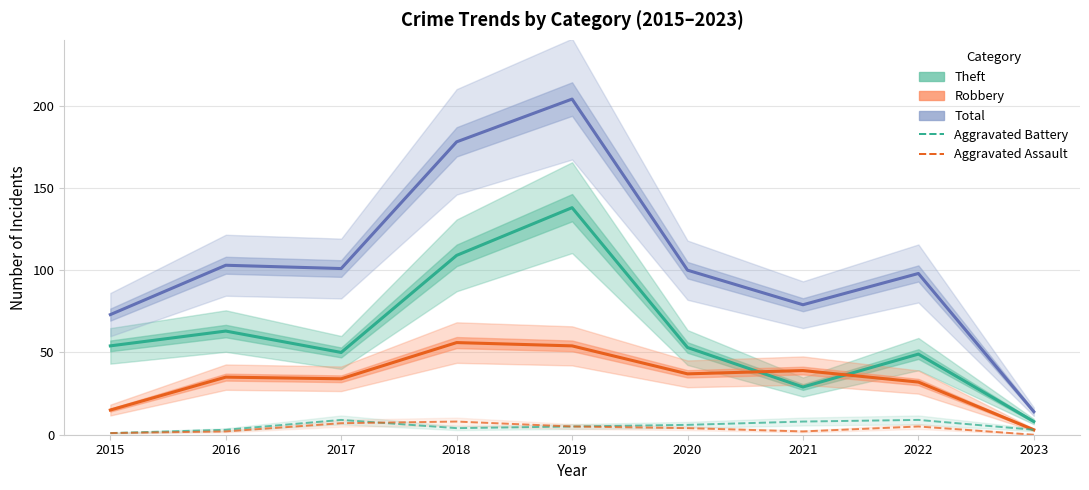

The value of Total at 2017 is 66. True or false?

False